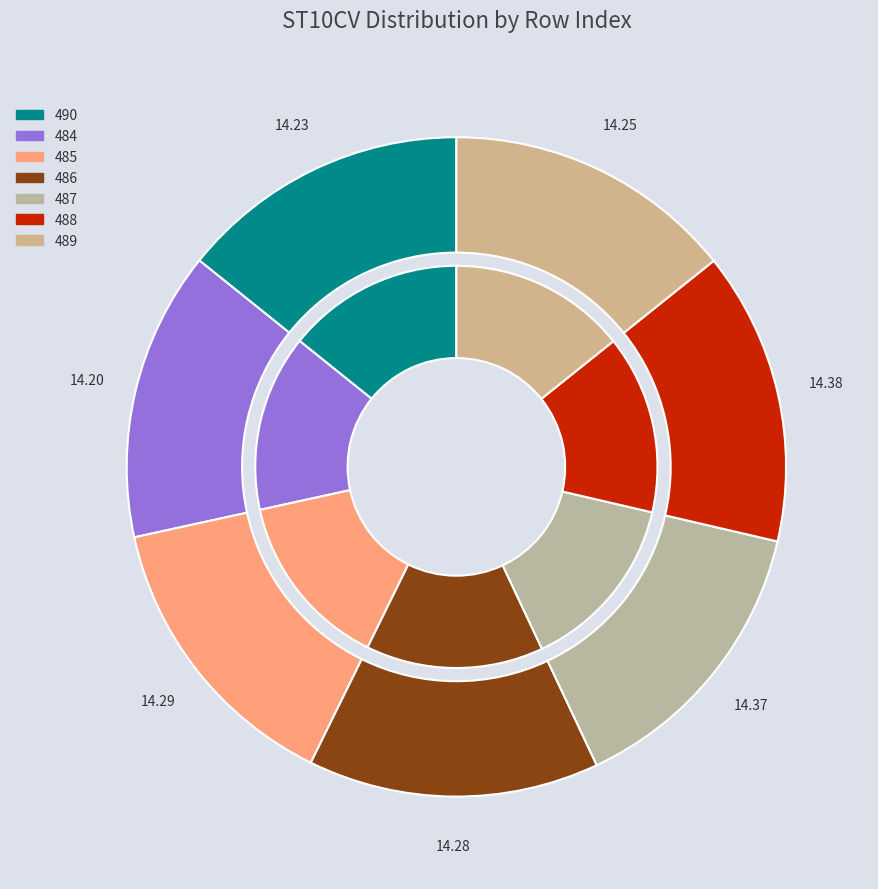

Rank the categories by value from lowest to highest.

484, 490, 489, 486, 485, 487, 488